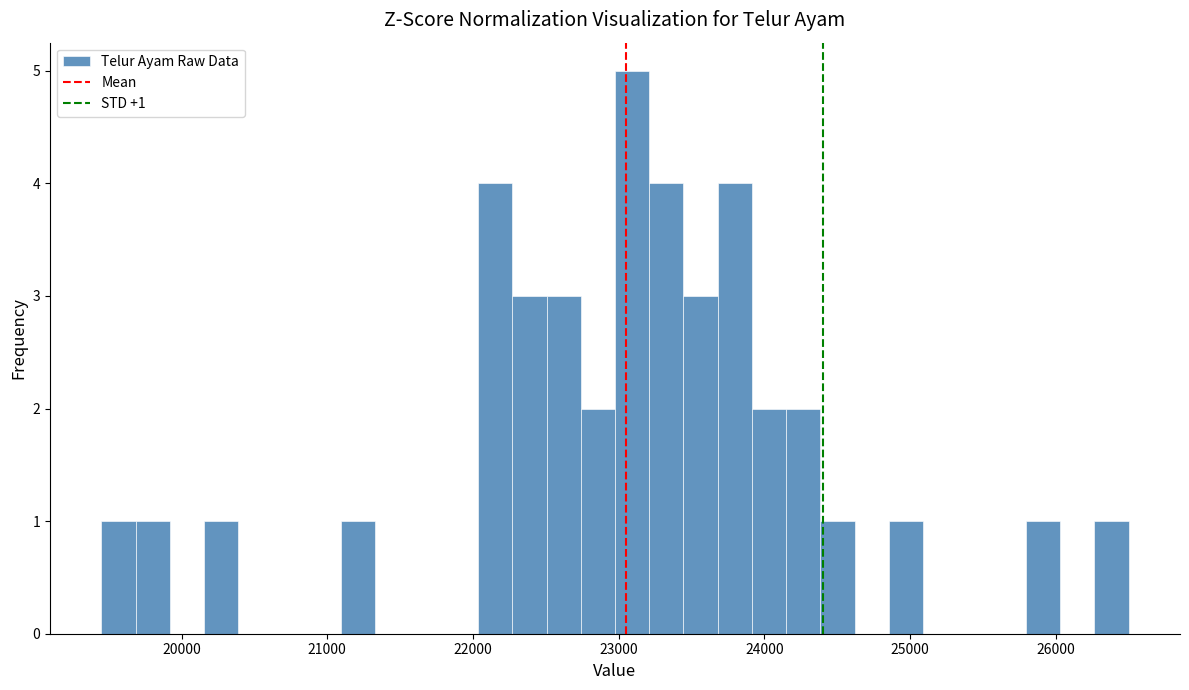

Read against the x-axis, roughly where is the centre of the tallest bar?

23100